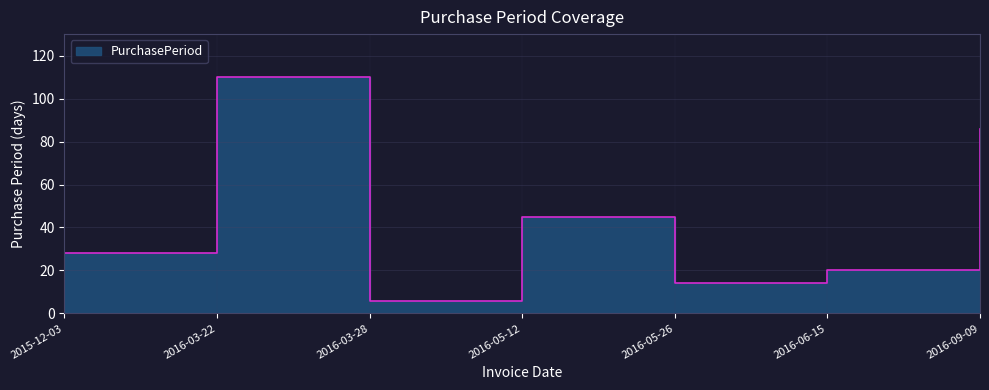

Reading left to right, what are all the values shown in this chart?

28	110	6	45	14	20	86